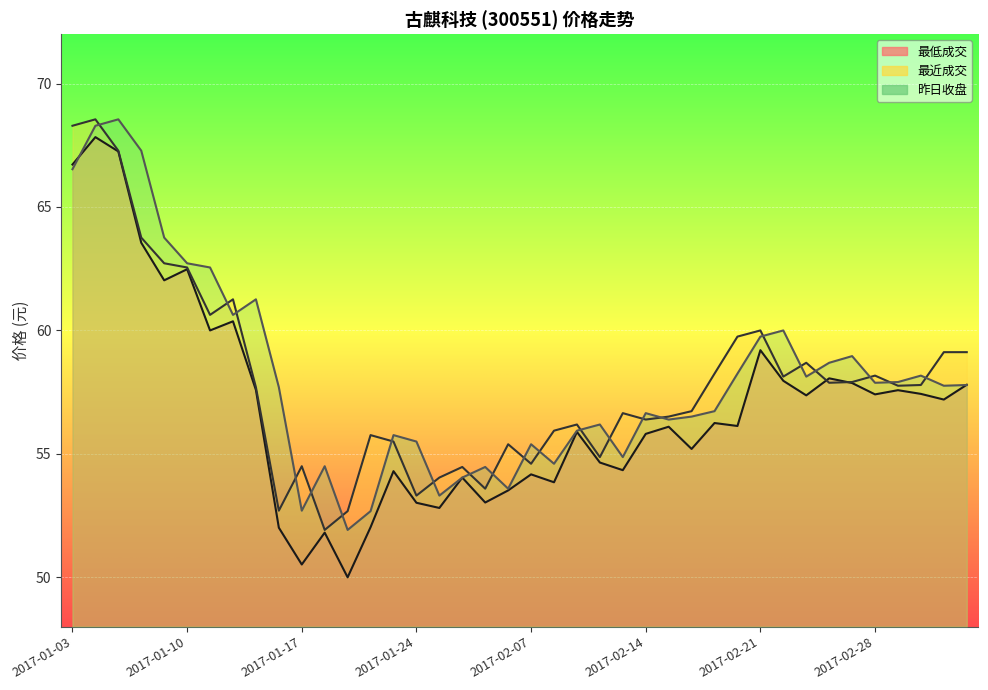

Where is the first local maximum for 最低成交?

2017-01-04